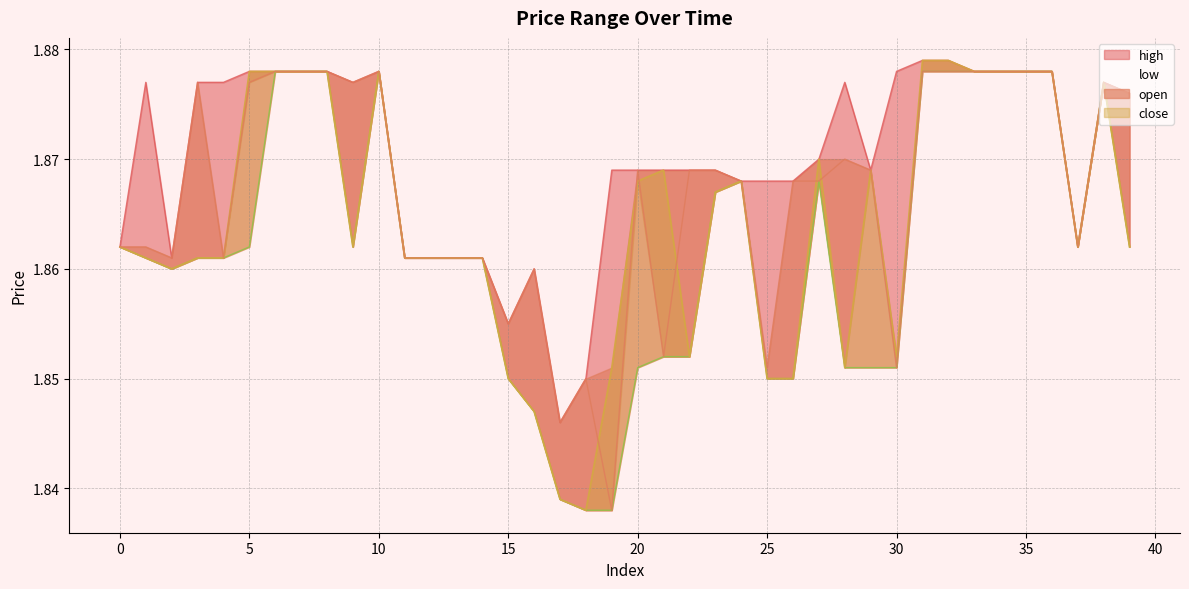

How many categories are shown in the chart?

40